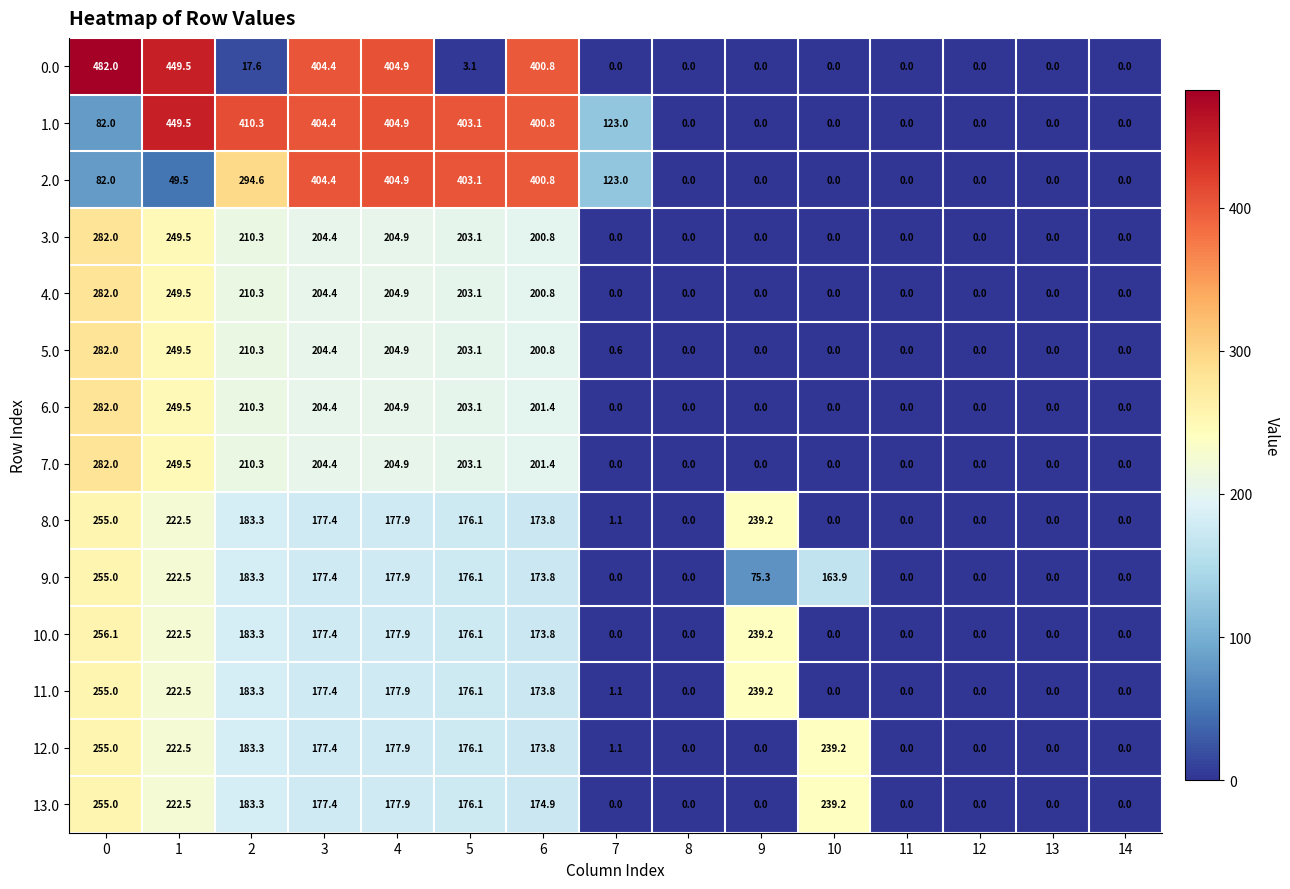

The 8.0 series shows 177.9 at 4. True or false?

True